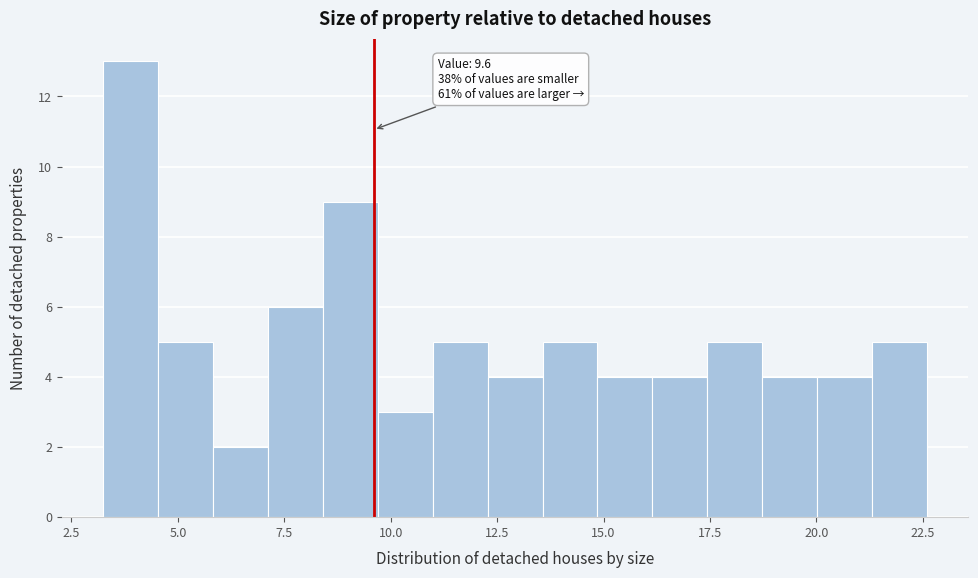

Around what value on the x-axis is the tallest bar? Give the approximate position of its centre, as read against the axis.

4.0